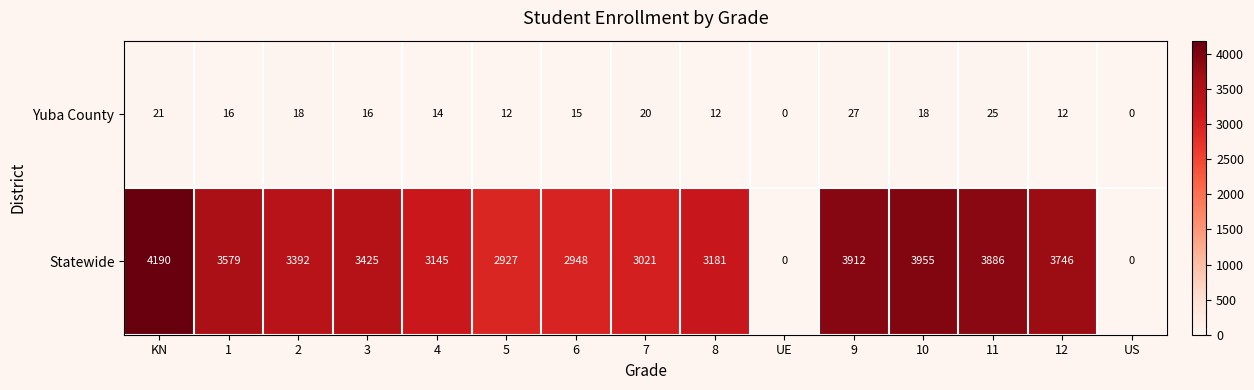

What is the difference between the highest and lowest values at 3?

3409